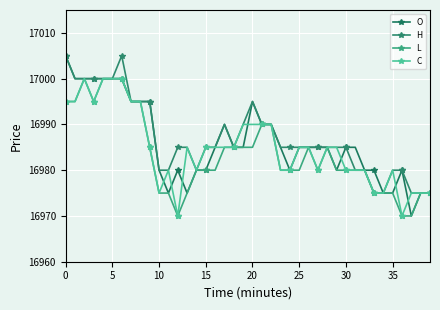

What are all the series names shown in the legend?

O, H, L, C